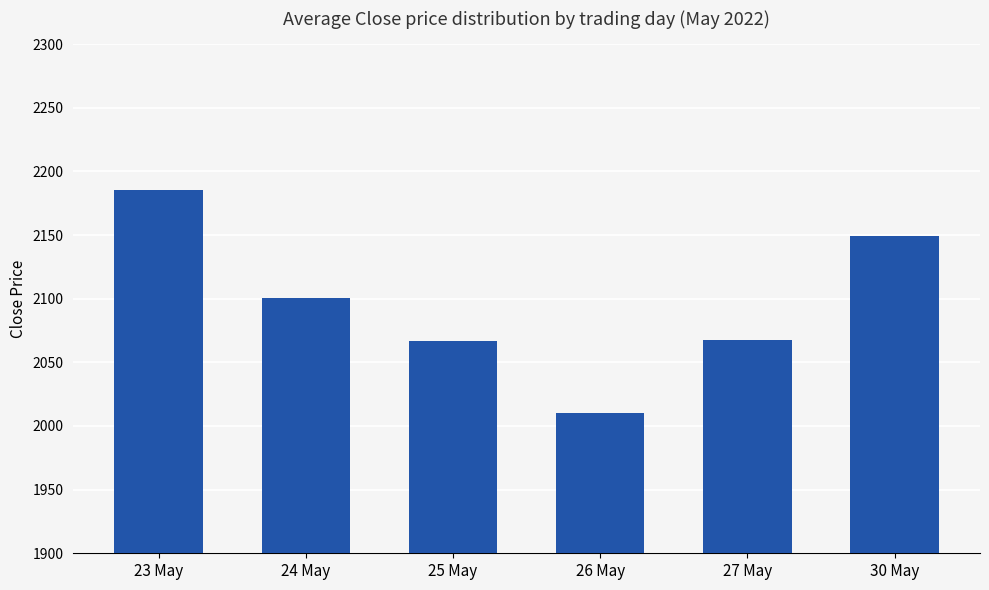

Are the bars grouped side by side (vs. stacked)?

No